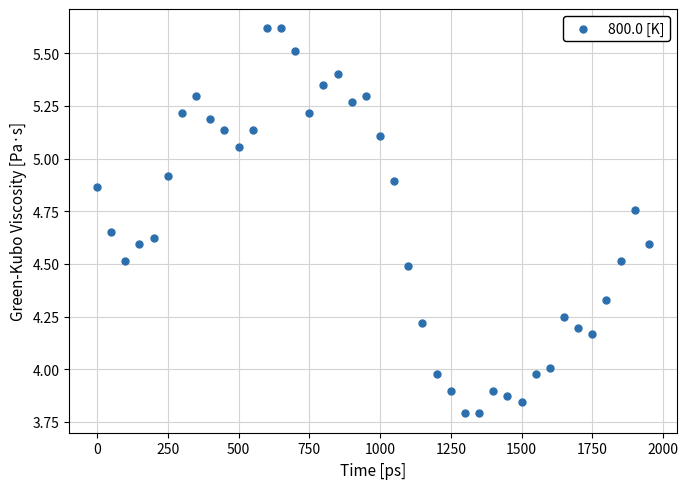

What is the range of X values (max minus min)?

1950.0